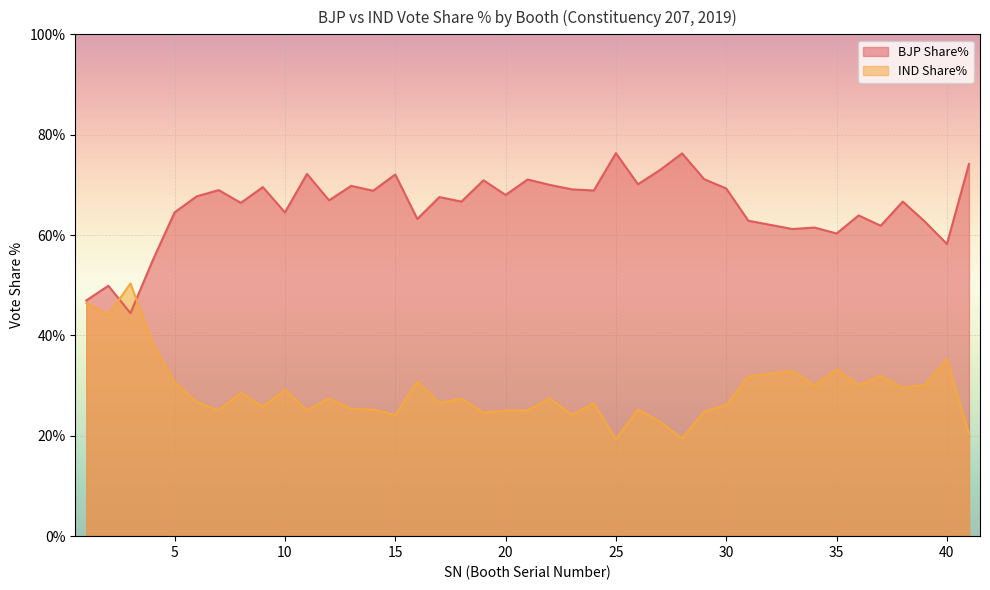

Where is the first local maximum for IND Share%?

3